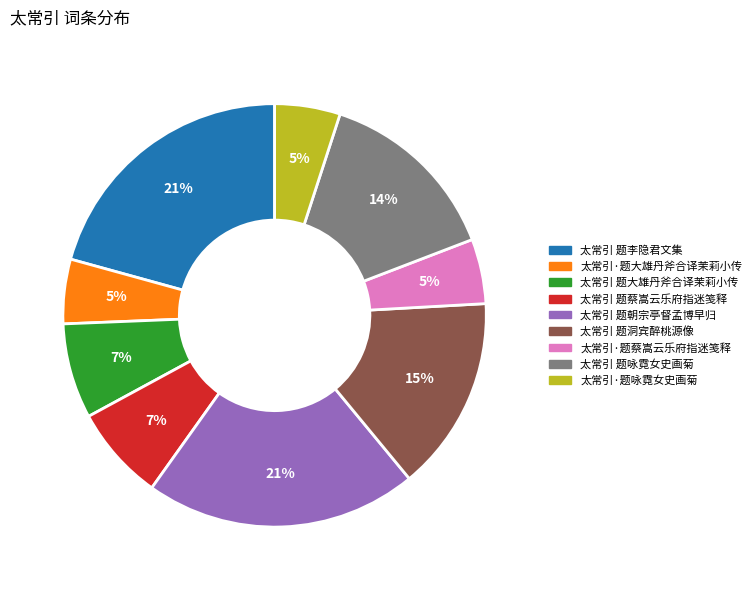

Does 太常引 题咏霓女史画菊 represent more than half of the total?

No